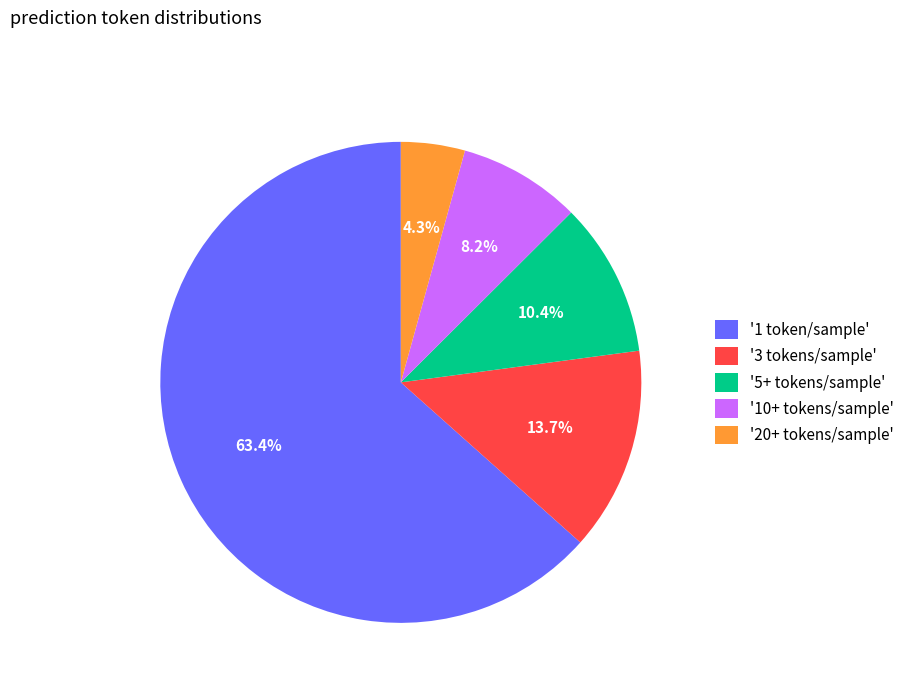

To the nearest percent, what is the difference between the largest and smallest slice percentages?

59%